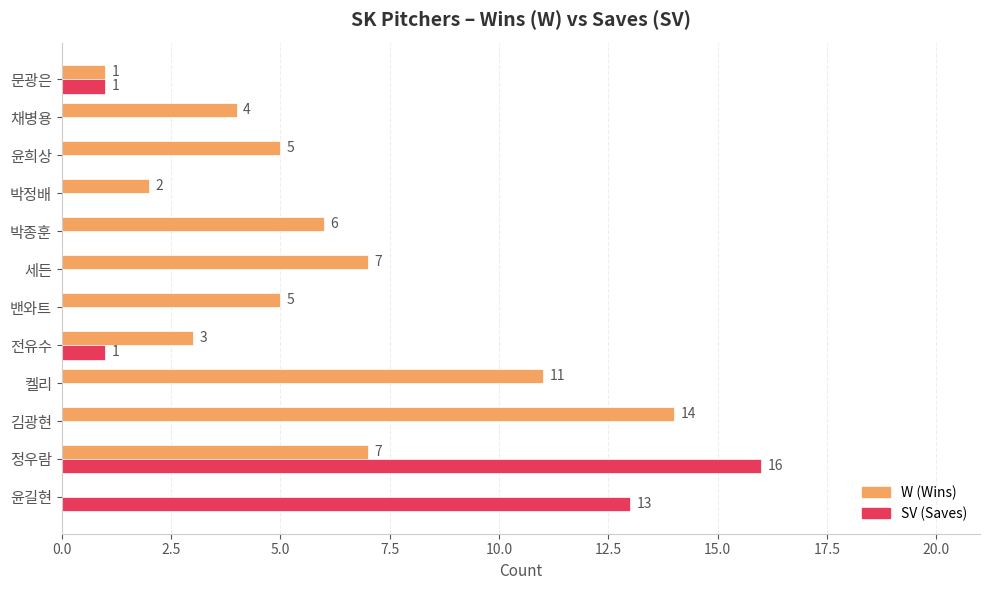

What is the maximum value shown in the chart?

16